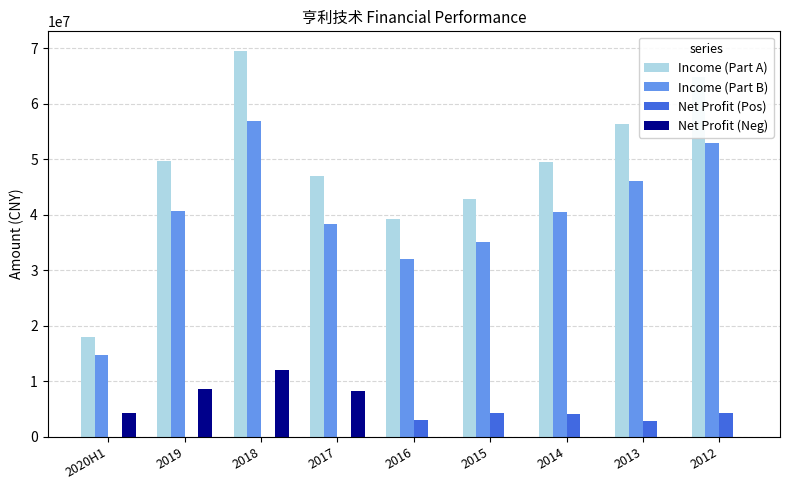

Which series changed the most between 2015 and 2013?

Income (Part A)